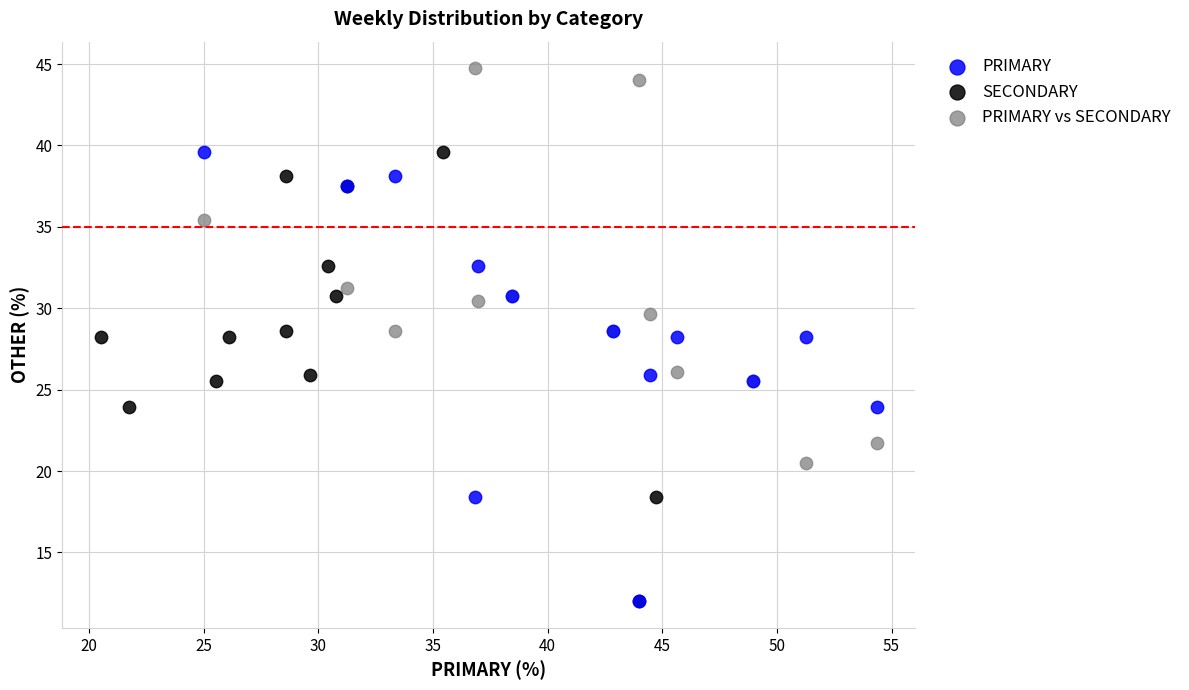

Which series reaches the maximum Y coordinate?

PRIMARY vs SECONDARY